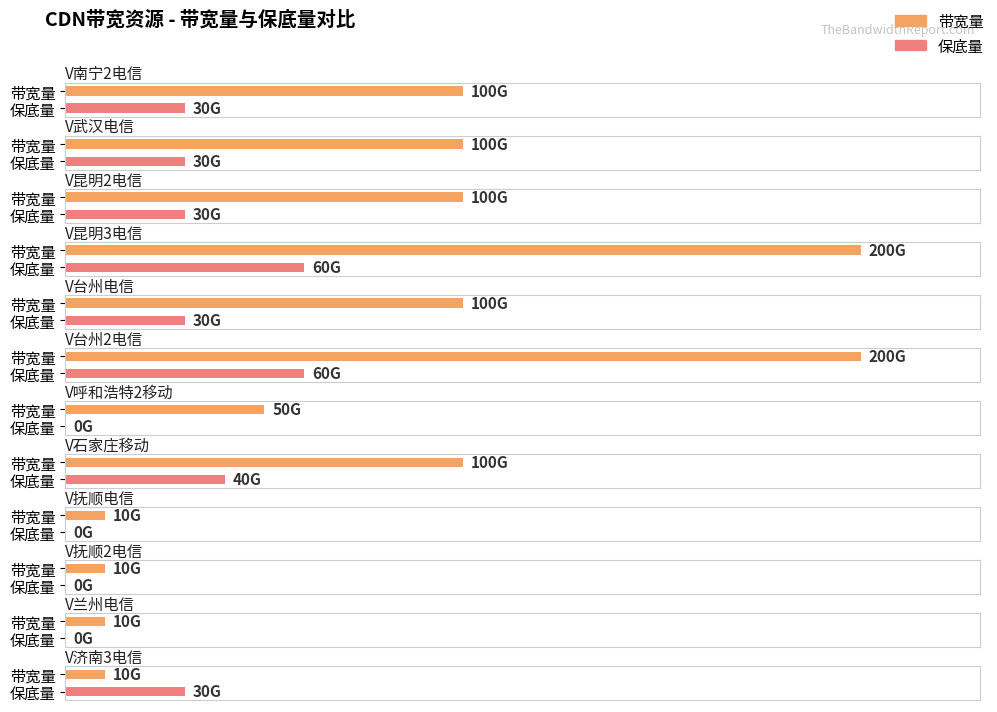

At which label is 带宽量 closest to 105?

V南宁2电信